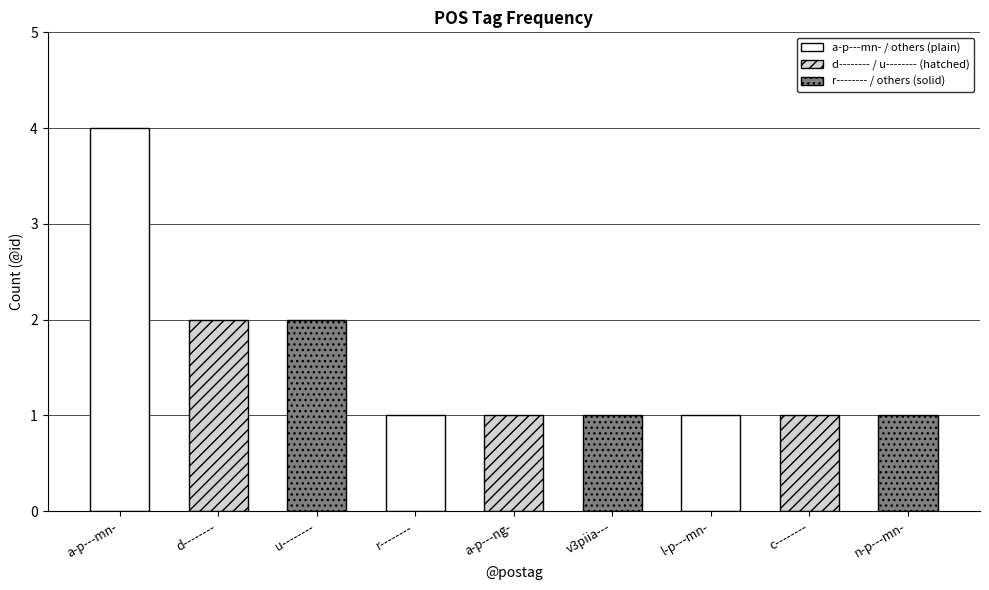

Reading left to right, what are all the values shown in this chart?

a-p---mn-=4	d--------=2	u--------=2	r--------=1	a-p---ng-=1	v3piia---=1	l-p---mn-=1	c--------=1	n-p---mn-=1